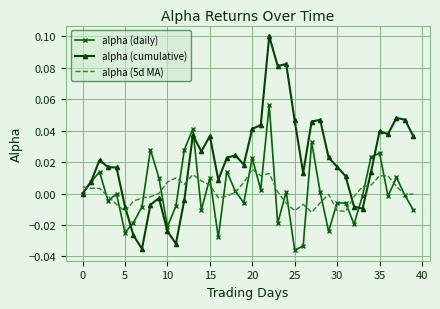

Rank the series by their maximum value, from highest to lowest.

alpha (cumulative), alpha (daily), alpha (5d MA)